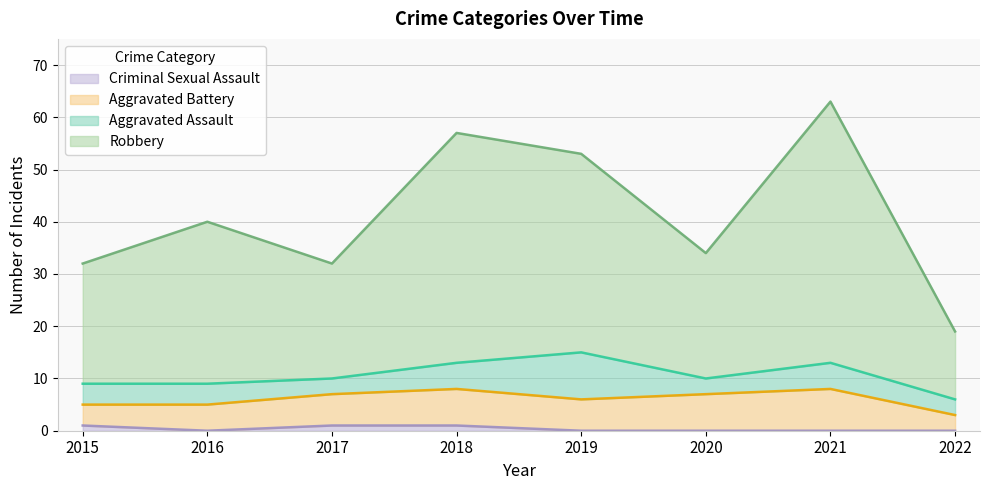

True or false: Robbery has more than 2 interior local peaks.

True